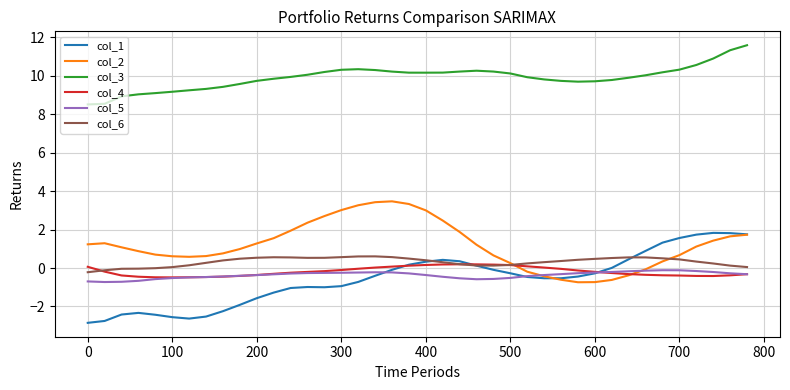

Count the number of data series in this chart.

6